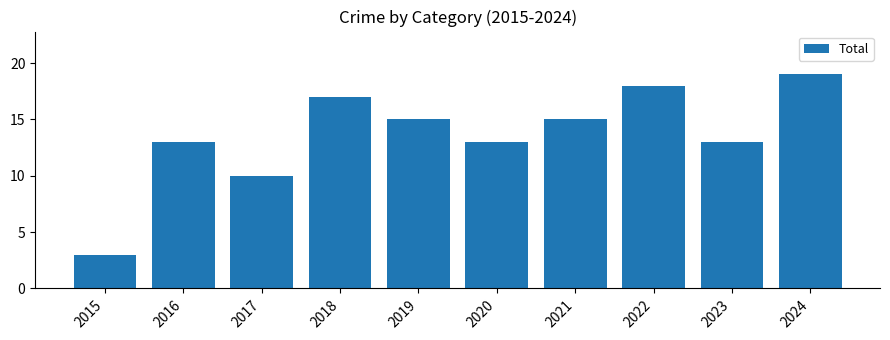

What is the ratio of the value at 2019 to the value at 2020?

1.2